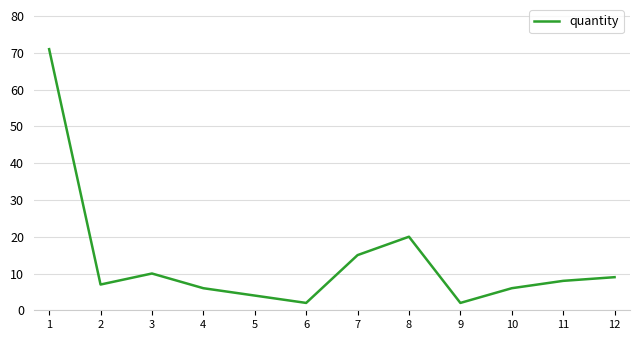

The value at 1 is 71. True or false?

True